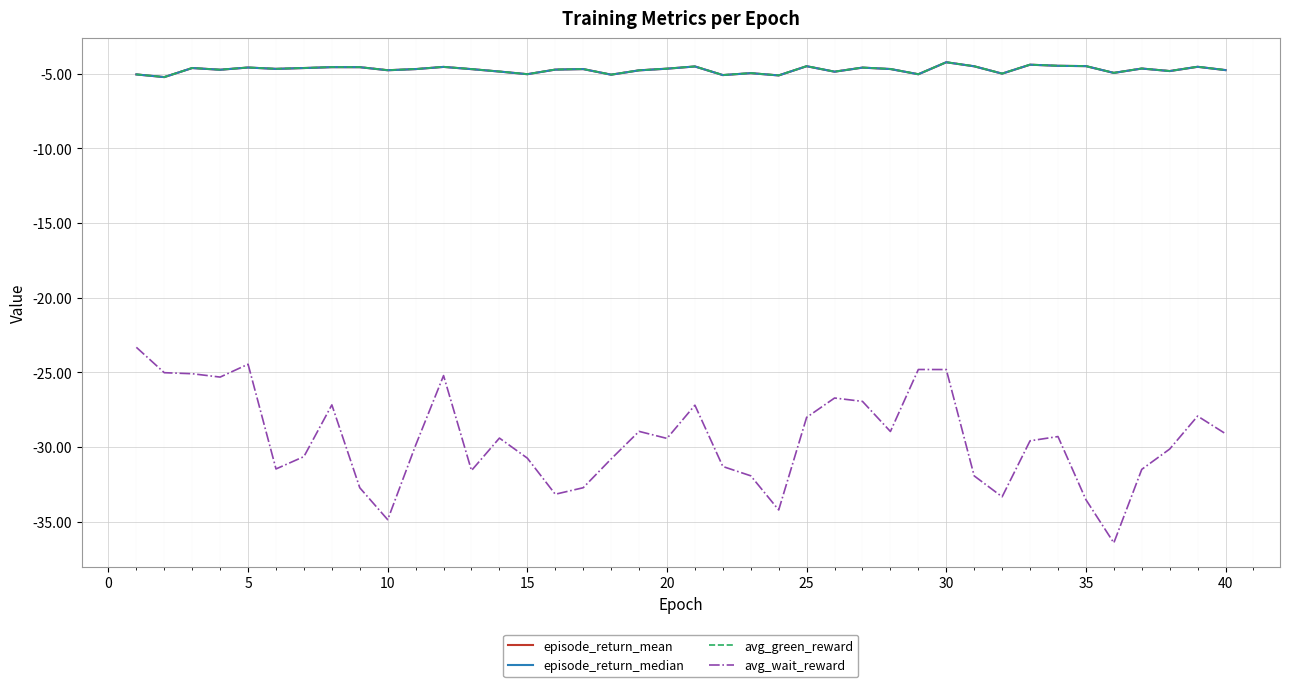

Where do episode_return_mean and episode_return_median first cross each other?

10 and 15